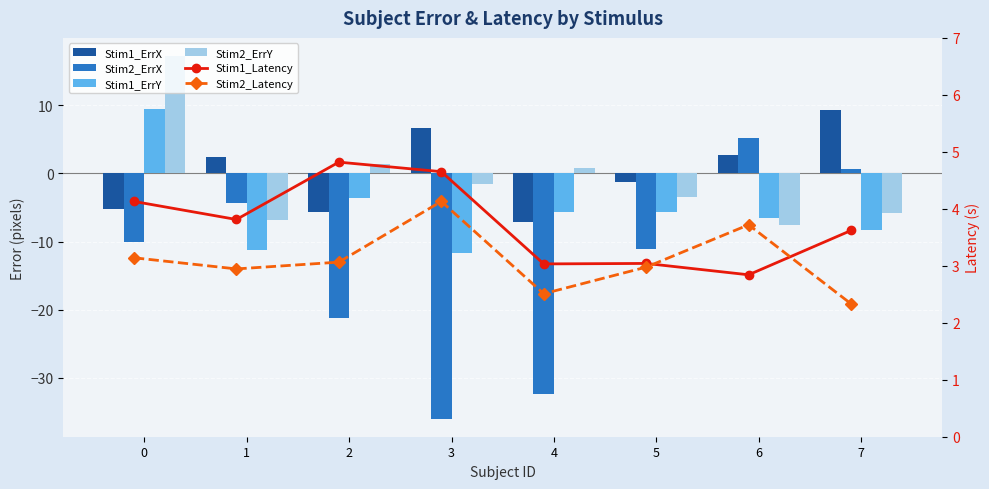

What value does the Stim1_Latency series have at 4?

3.0